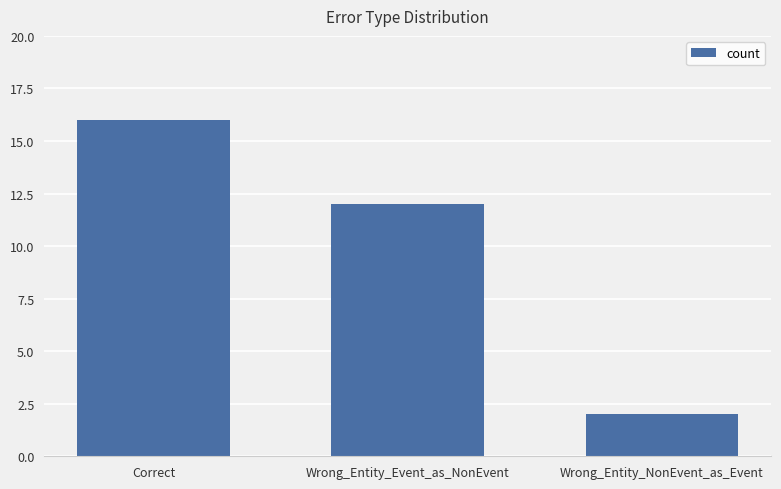

Is it true that the value at Wrong_Entity_Event_as_NonEvent is 12?

True